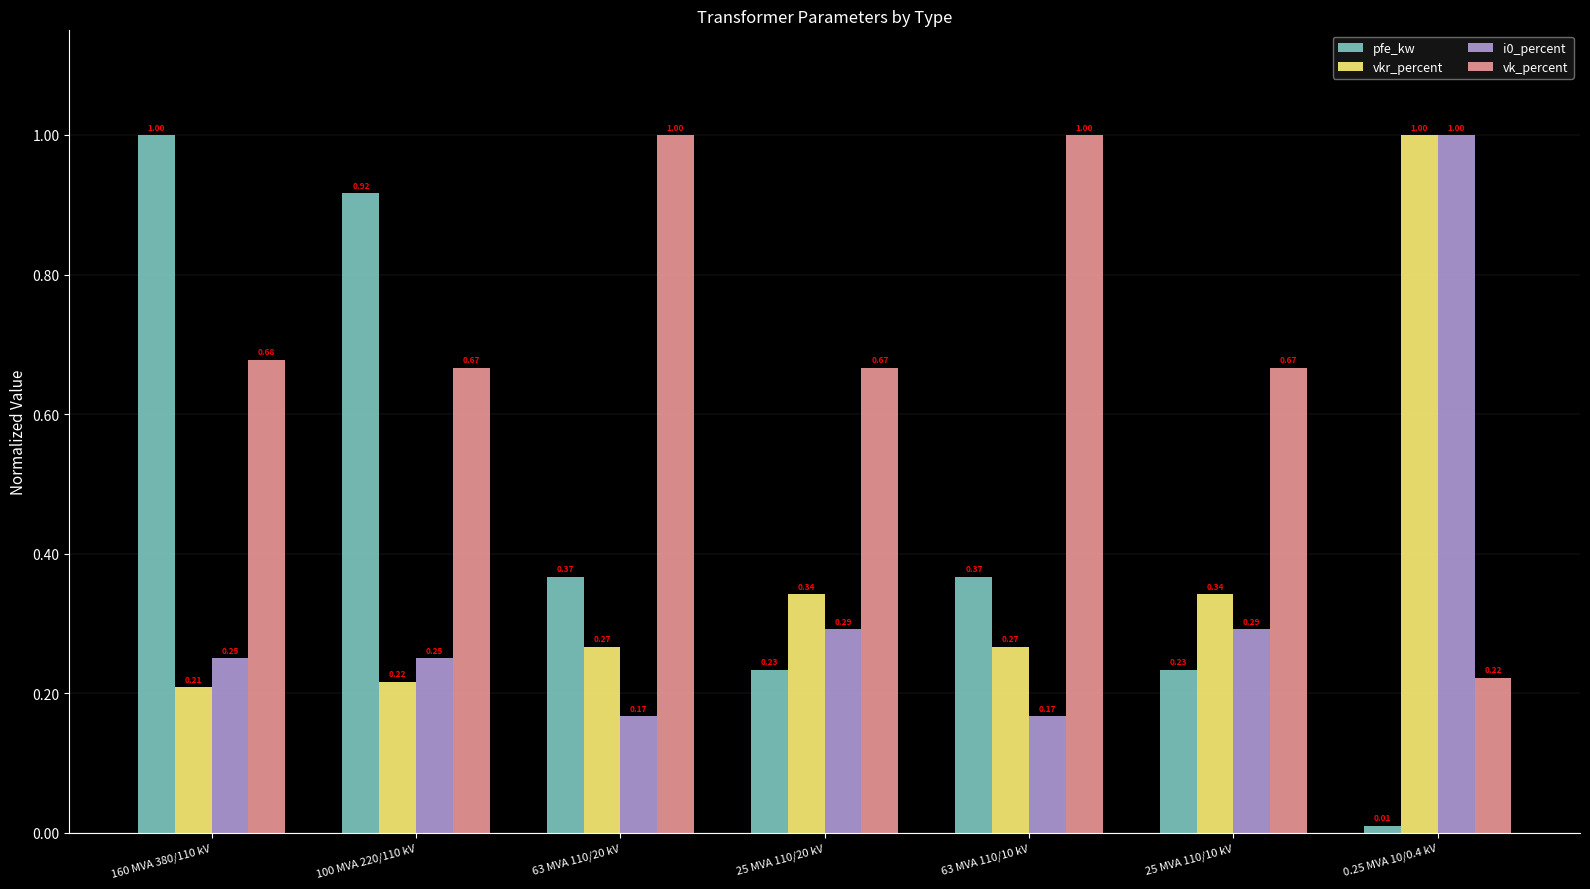

What is the difference between the highest and lowest values at 0.25 MVA 10/0.4 kV?

1.0